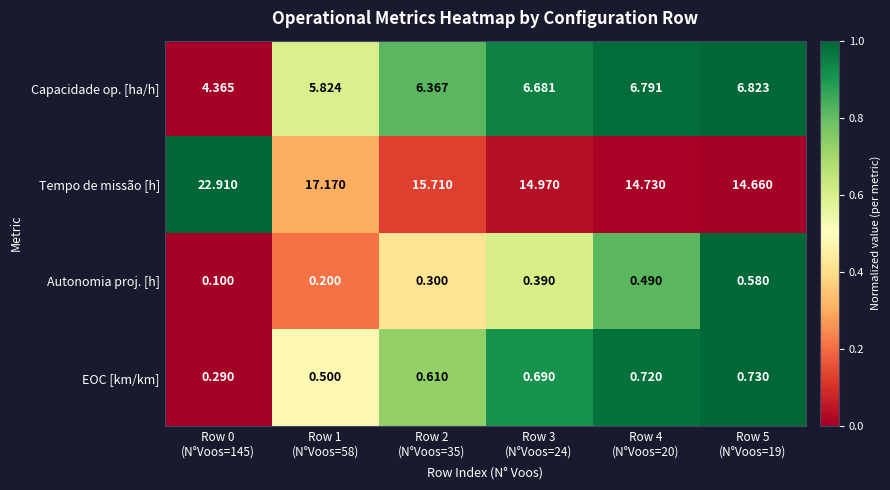

What is the difference between the highest and lowest values at Row 1
(N°Voos=58)?

17.0